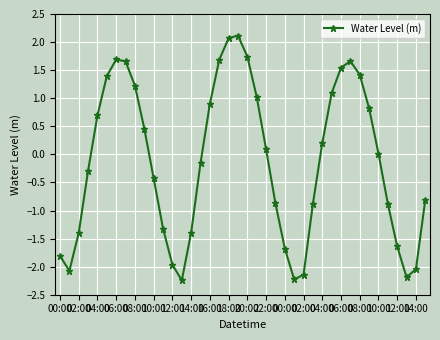

What is the average value?

-0.1